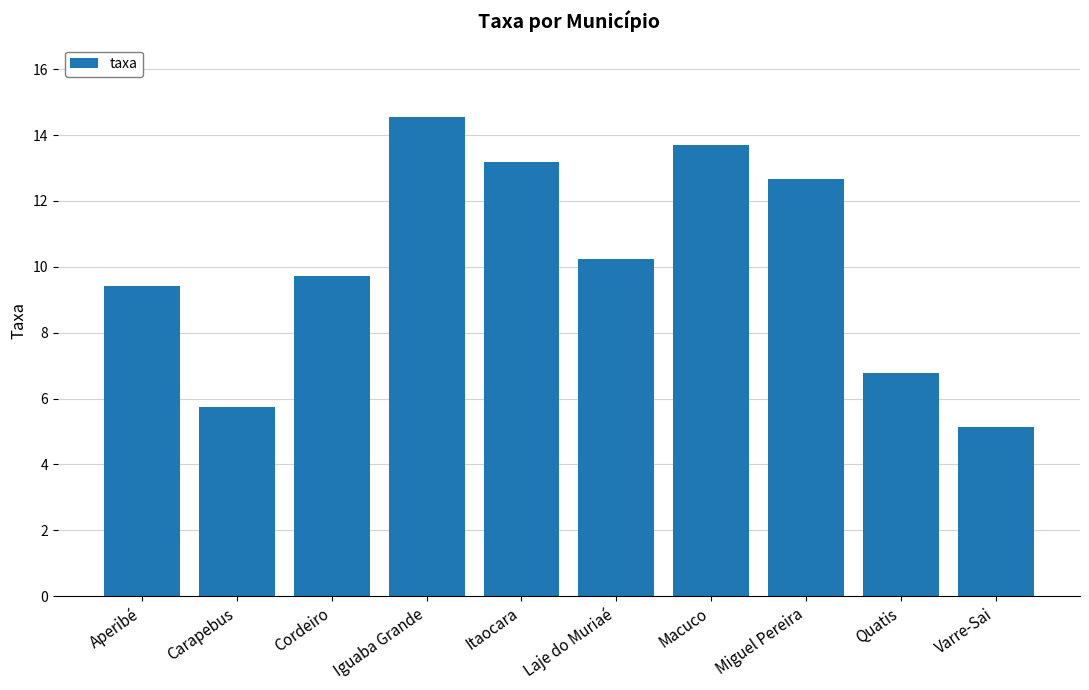

Where does the data first go above 10?

Iguaba Grande